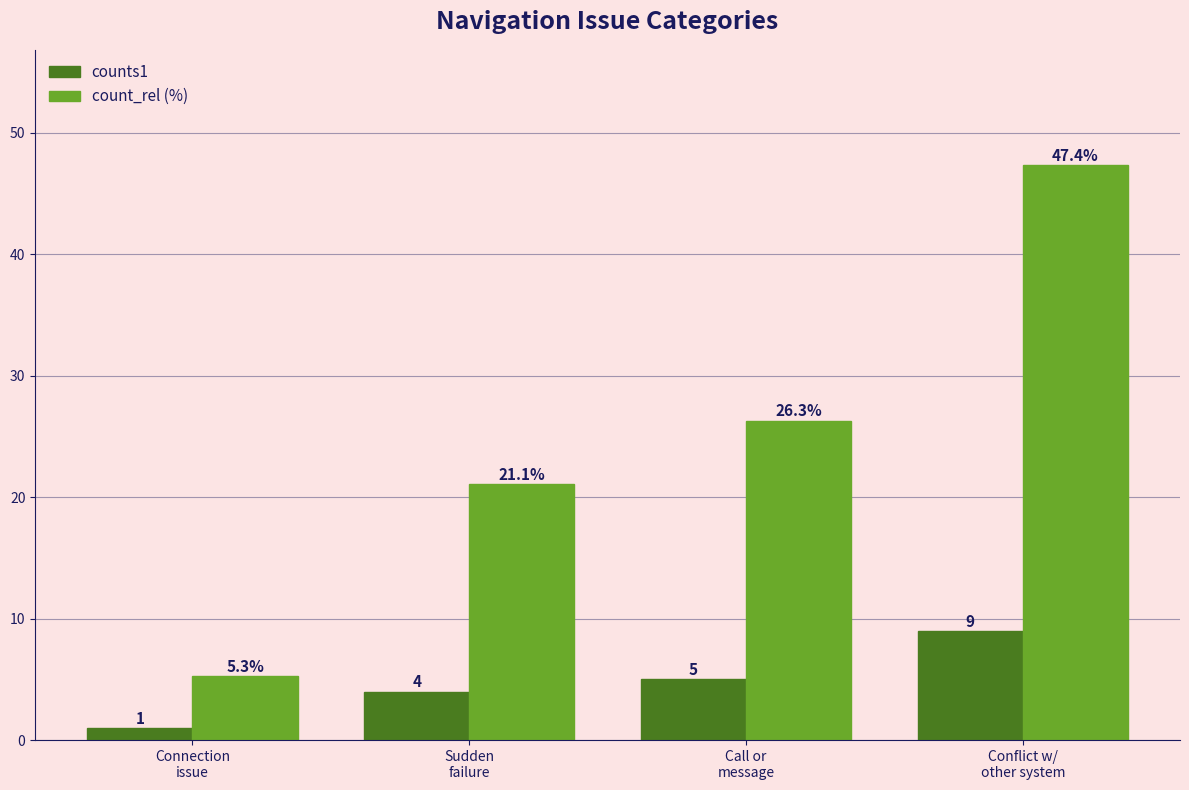

What is the smallest value displayed?

1.0